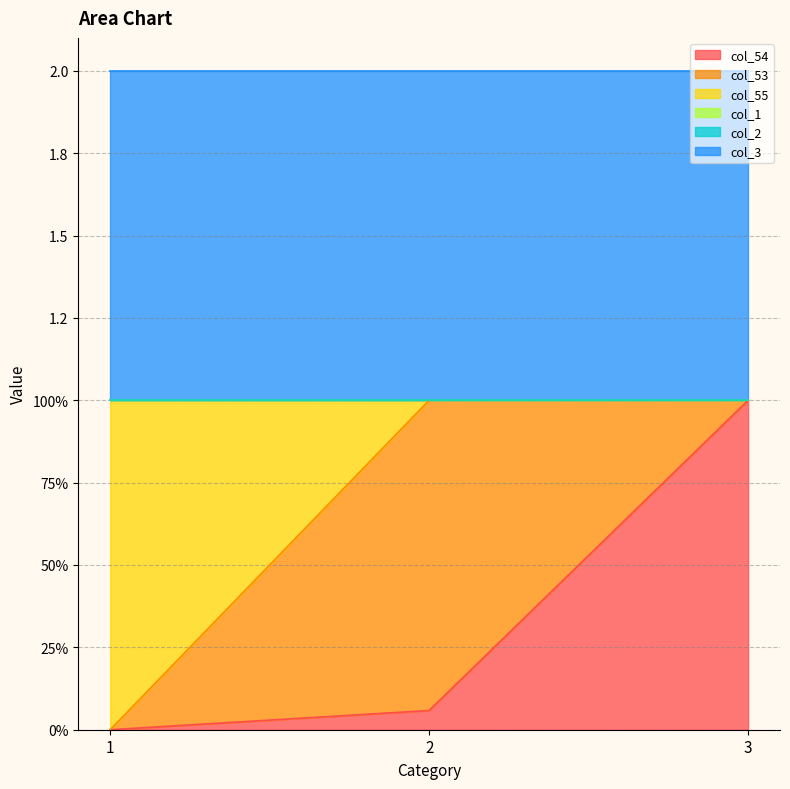

At which category is the sum across all series the highest?

1